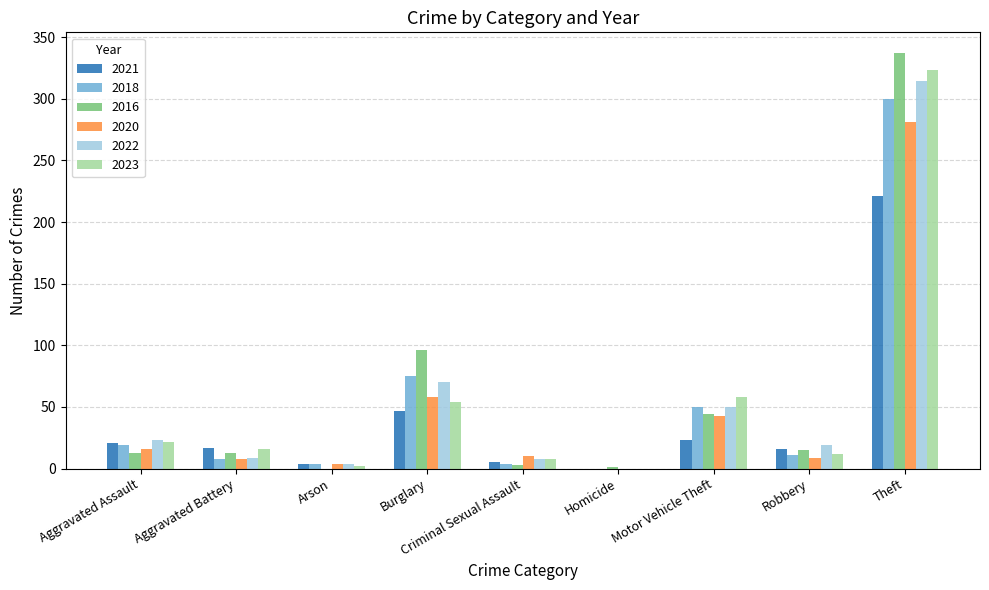

How many groups of bars are there?

9